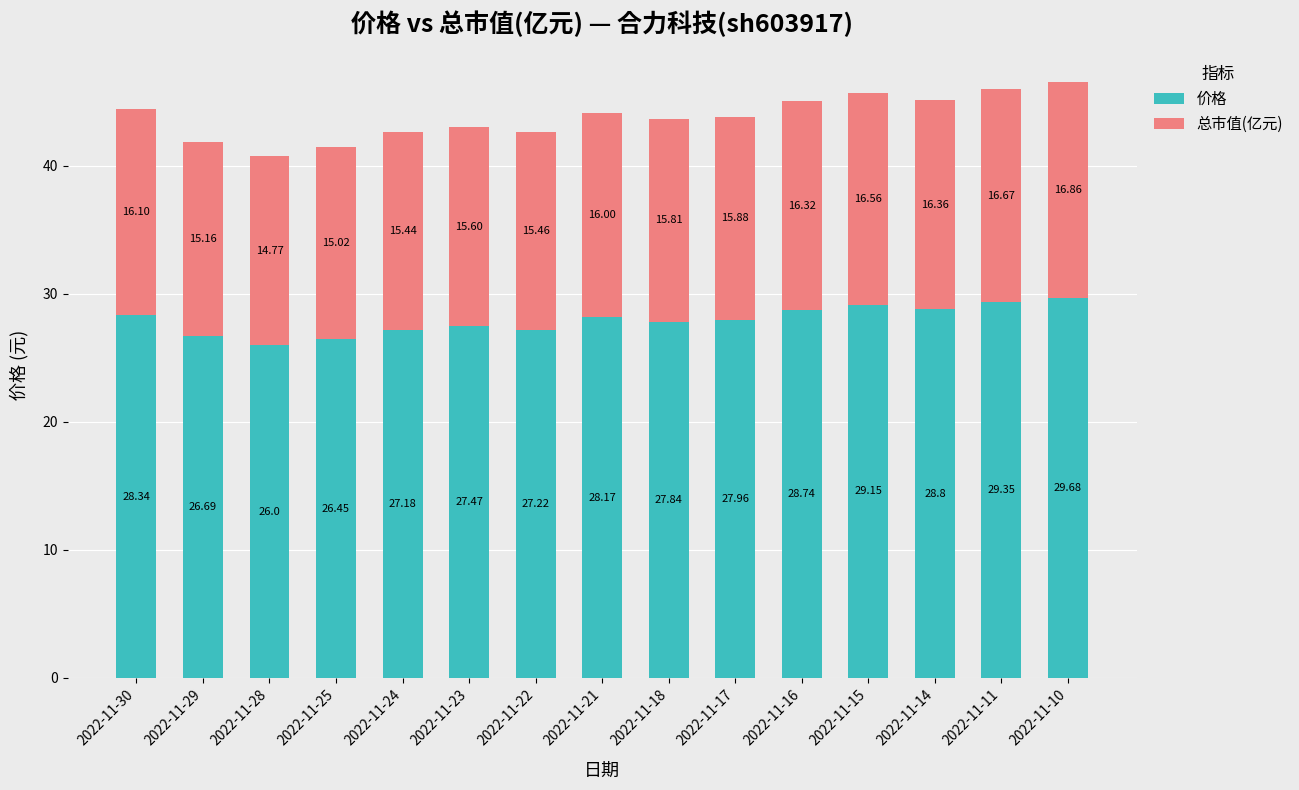

List the labels in order of 价格 value, largest first.

2022-11-10, 2022-11-11, 2022-11-15, 2022-11-14, 2022-11-16, 2022-11-30, 2022-11-21, 2022-11-17, 2022-11-18, 2022-11-23, 2022-11-22, 2022-11-24, 2022-11-29, 2022-11-25, 2022-11-28